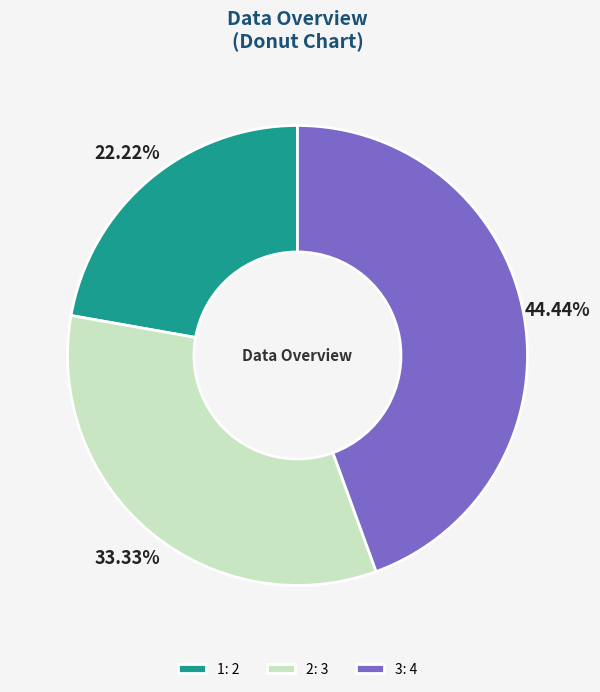

What is the smallest slice in the pie chart?

1